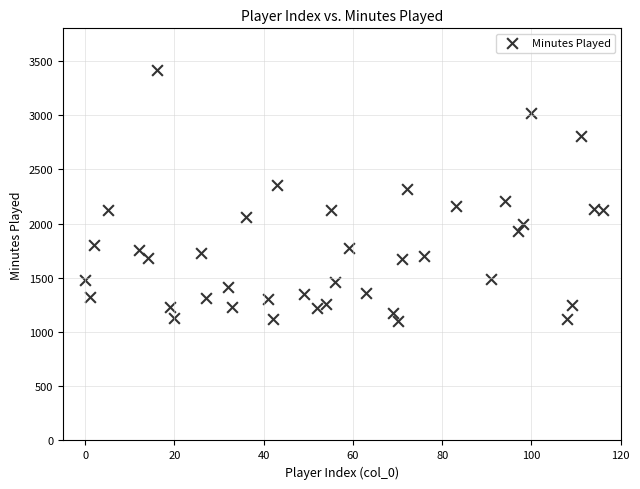

What is the range of X values (max minus min)?

116